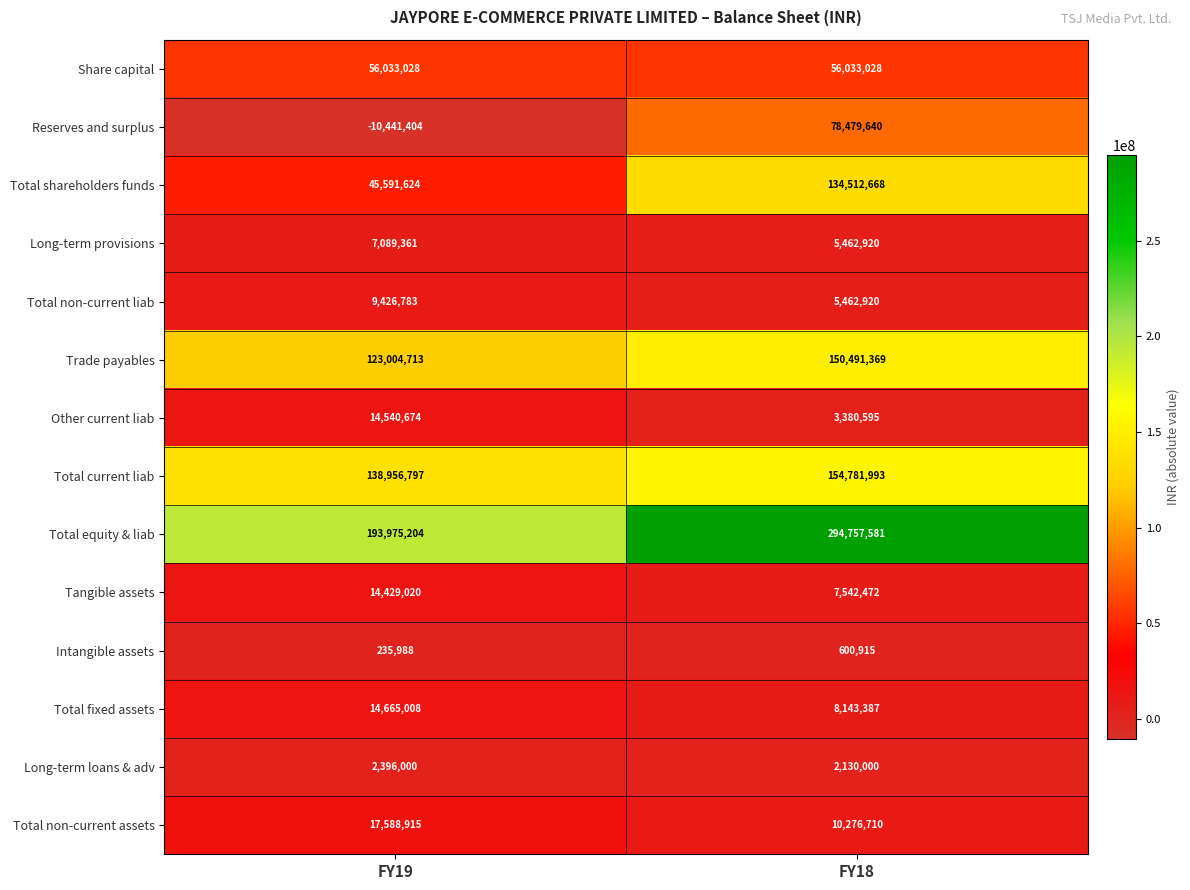

Rank the series by their maximum value, from lowest to highest.

Intangible assets, Long-term loans & adv, Long-term provisions, Total non-current liab, Tangible assets, Other current liab, Total fixed assets, Total non-current assets, Share capital, Reserves and surplus, Total shareholders funds, Trade payables, Total current liab, Total equity & liab